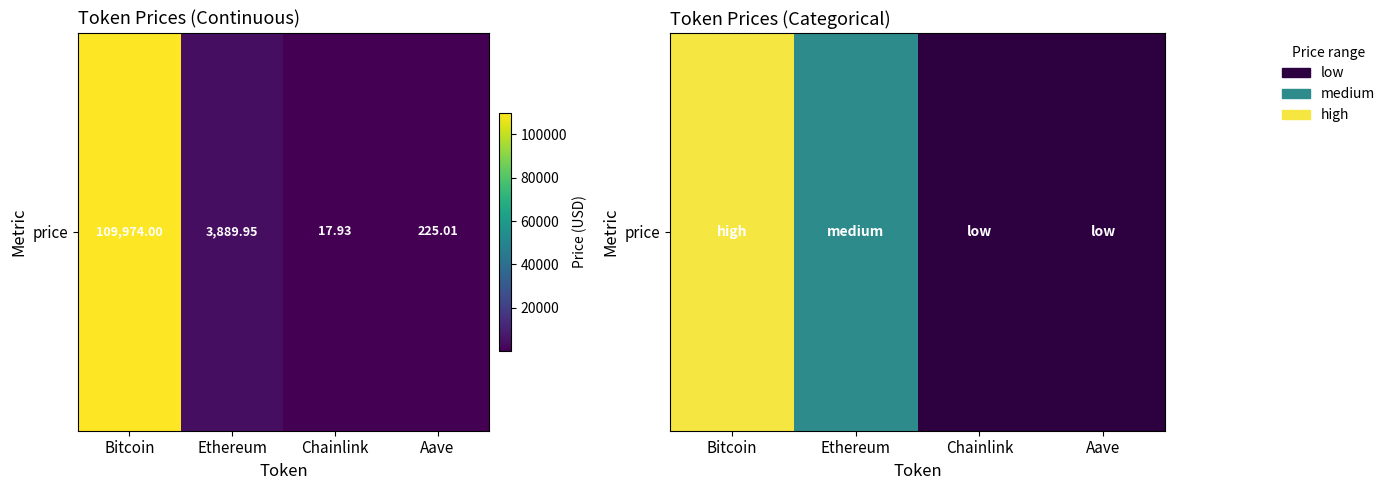

The value at Ethereum is 0. True or false?

False